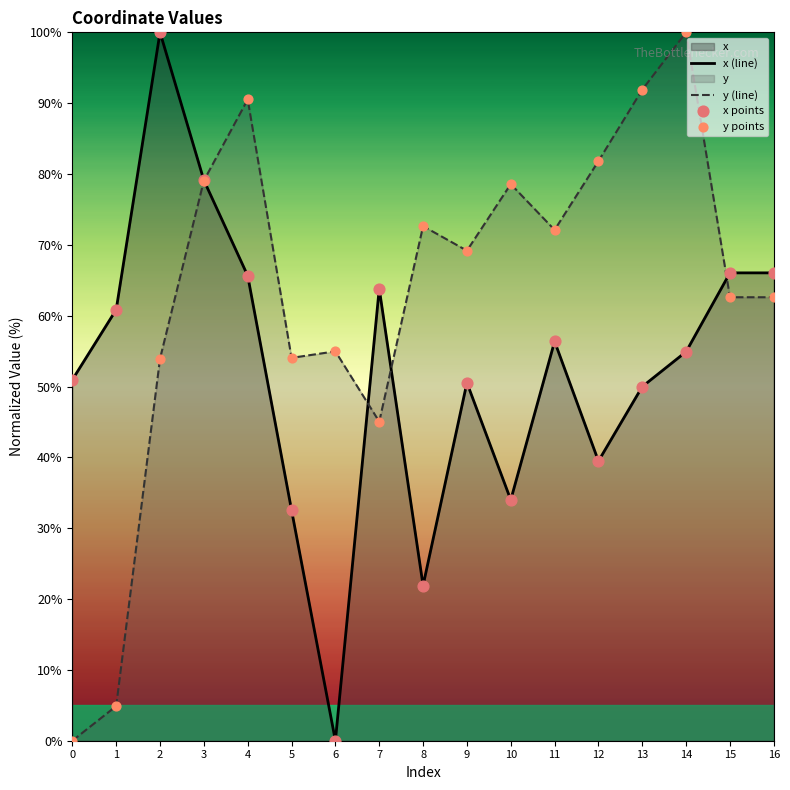

At how many categories does at least one series exceed 58?

14